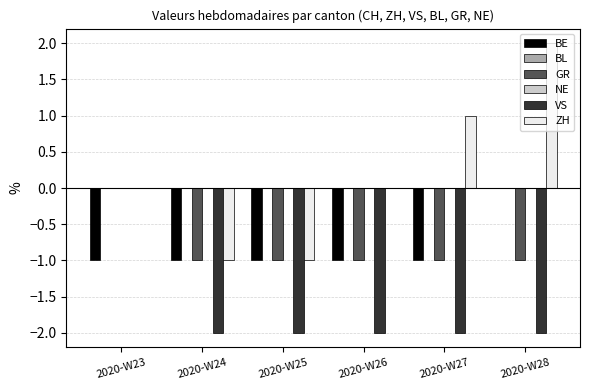

At which category is the sum across all series the highest?

2020-W23